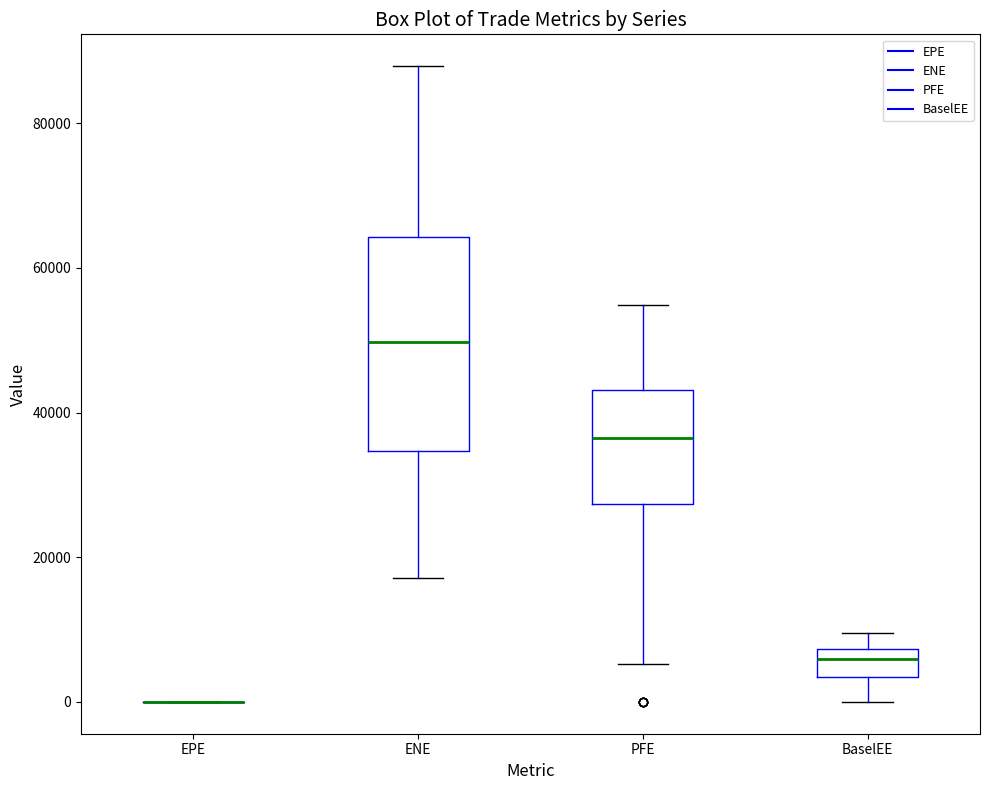

Reading left to right, read every box against the y-axis: the position of its median line, the range the box covers, and the ends of its whiskers. The values are not printed on the chart, so give them approximately, as read against the axis.

EPE: box collapsed to a line at 0, whiskers 0 to 0
ENE: median 50000, box 34000 to 64000, whiskers 18000 to 88000
PFE: median 36000, box 28000 to 44000, whiskers 6000 to 54000
BaselEE: median 6000, box 4000 to 8000, whiskers 0 to 10000